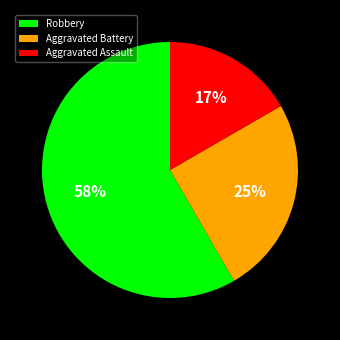

The Aggravated Assault slice represents 17% of the pie. True or false?

True